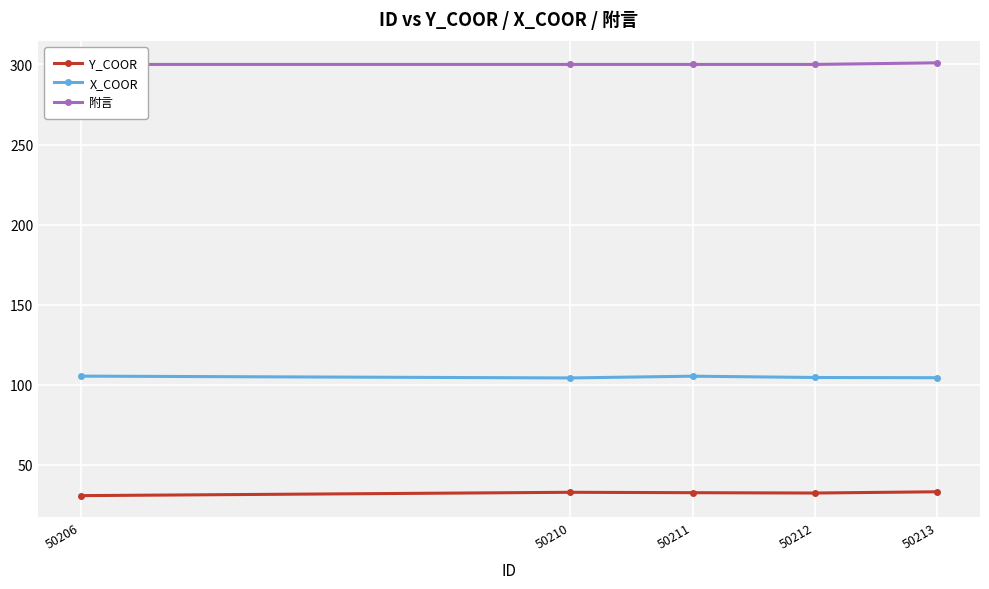

What is the value of the Y_COOR point at the 3rd from the left?

32.6